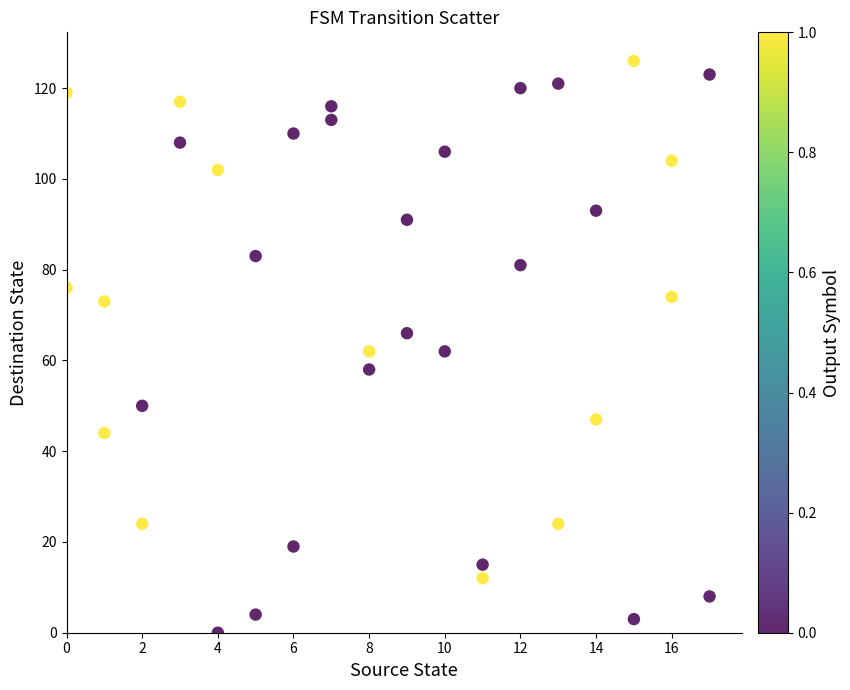

What is the range of Y values (max minus min)?

126